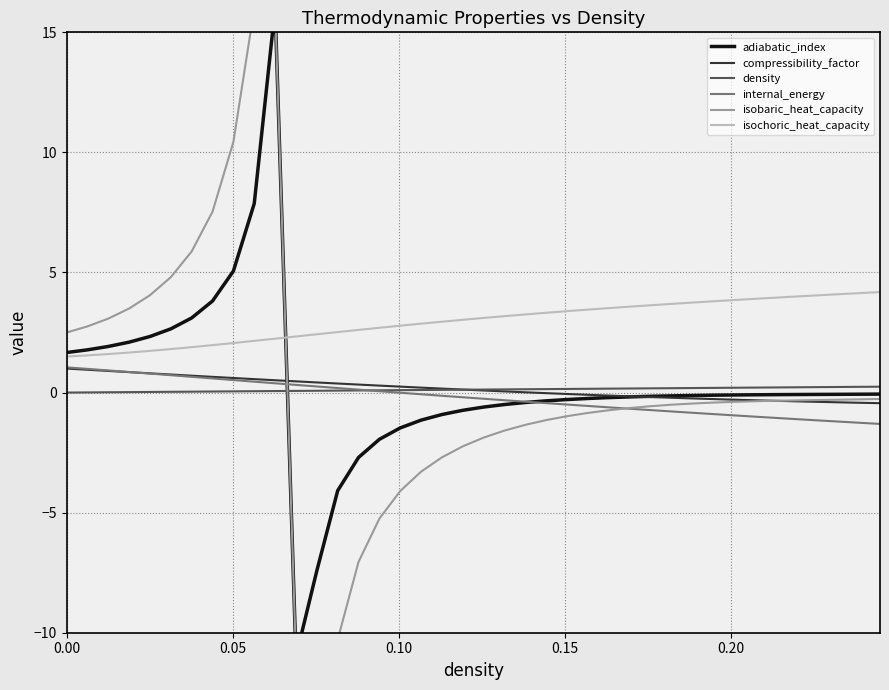

At how many categories does at least one series exceed 7?

4